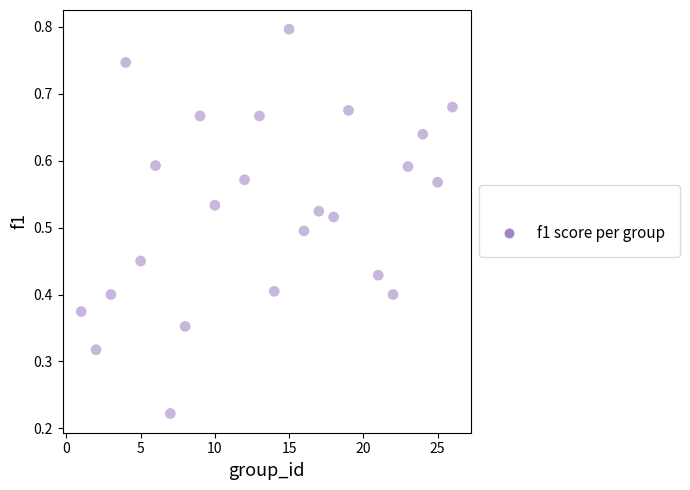

What is the range of X values (max minus min)?

25.0